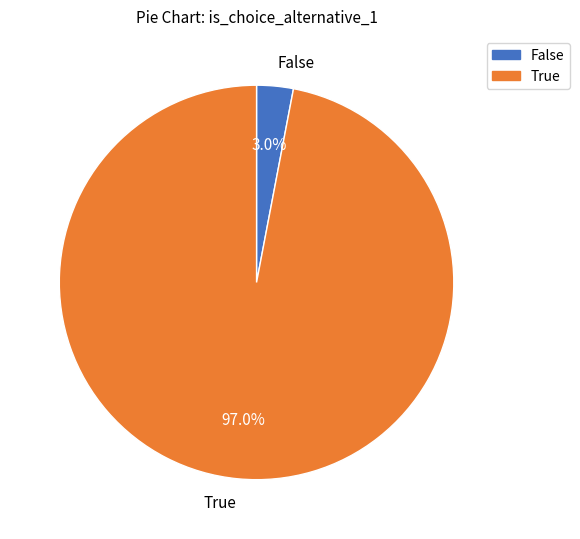

Does False represent more than half of the total?

No